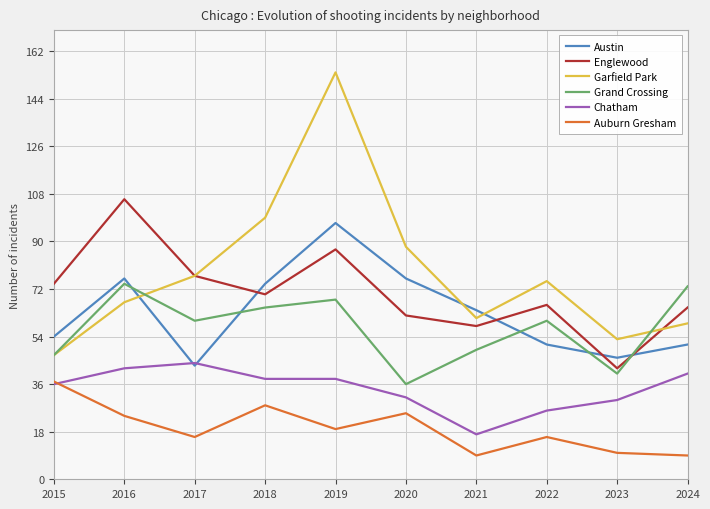

True or false: Chatham and Englewood cross at least once.

False